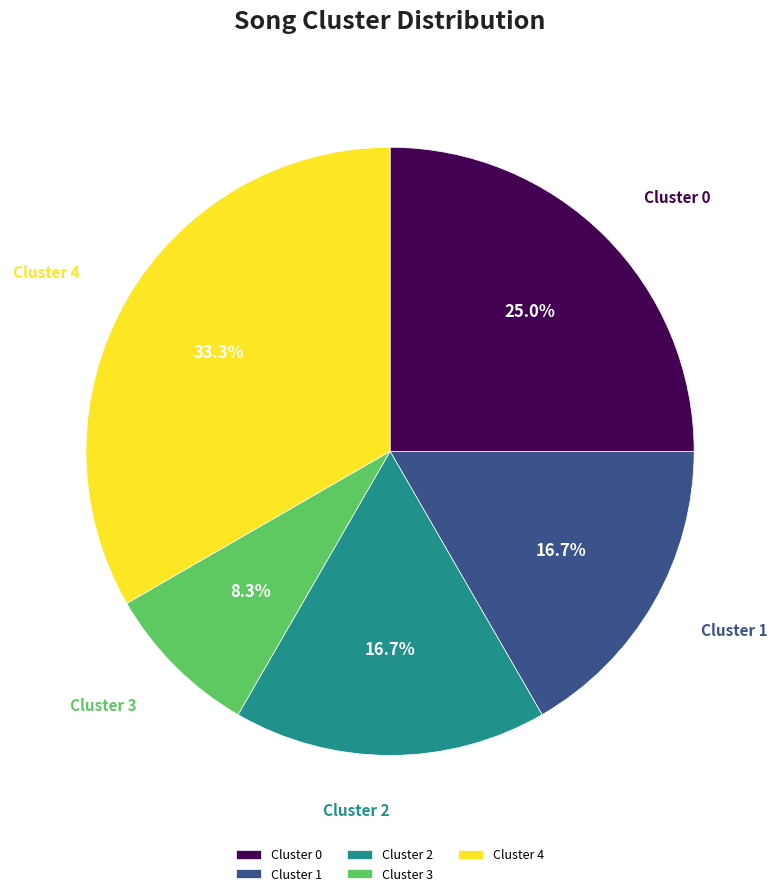

To the nearest percent, what percentage of the pie is Cluster 3?

8%